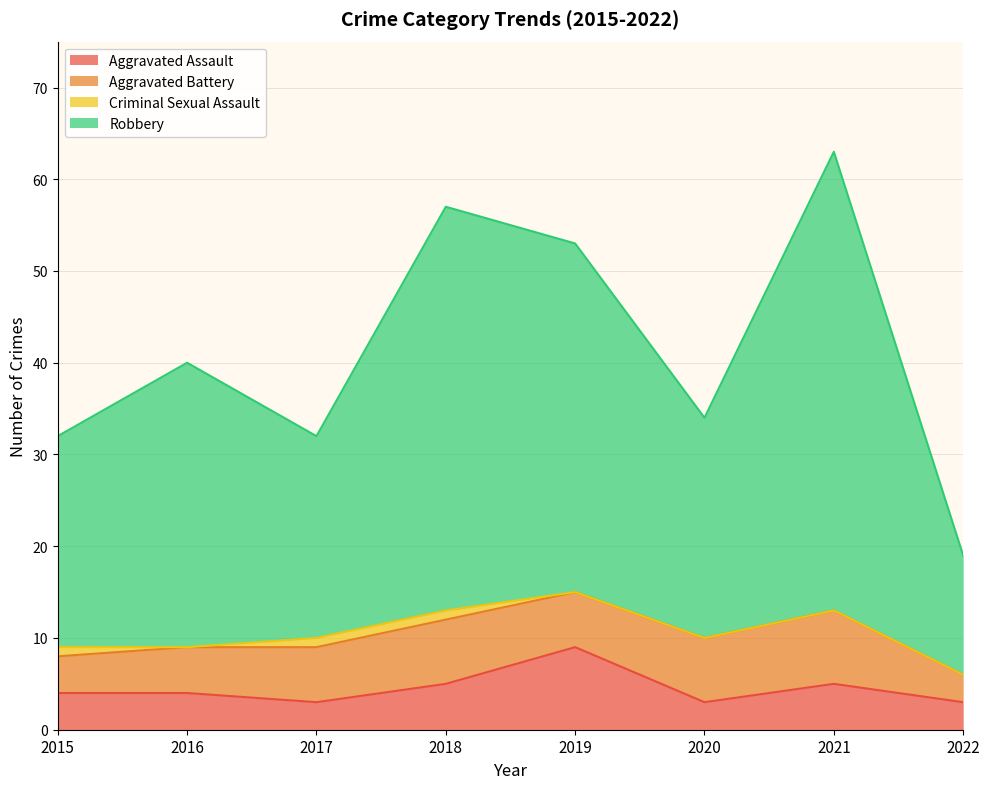

True or false: Robbery and Aggravated Assault intersect in this chart.

False